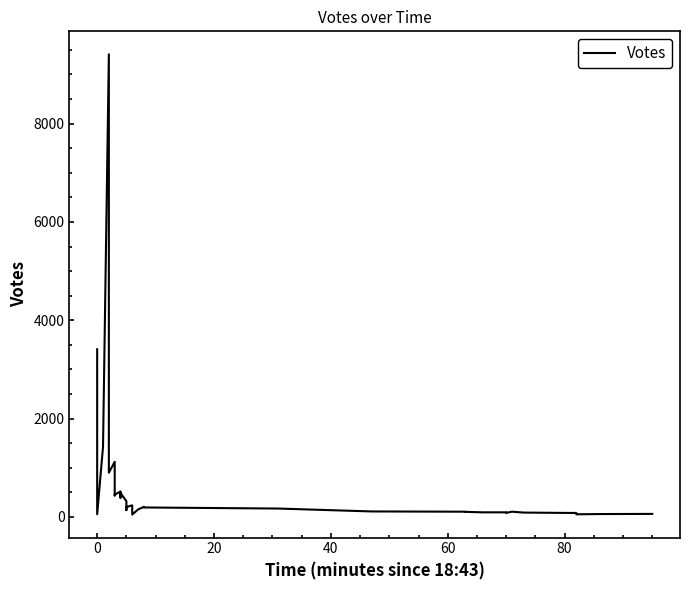

What is the maximum value shown in the chart?

9410